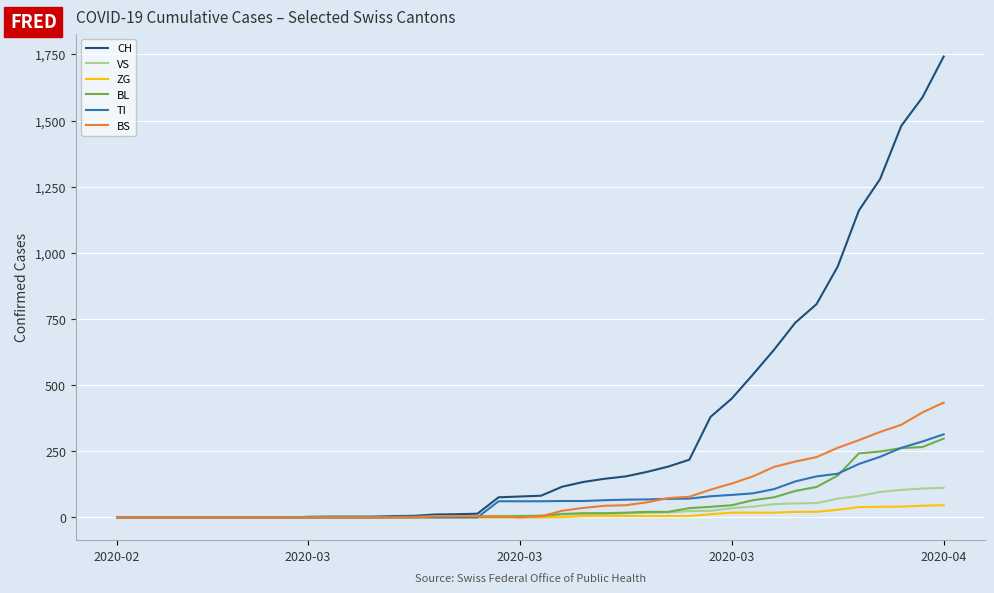

Rank the series by their maximum value, from highest to lowest.

CH, BS, TI, BL, VS, ZG